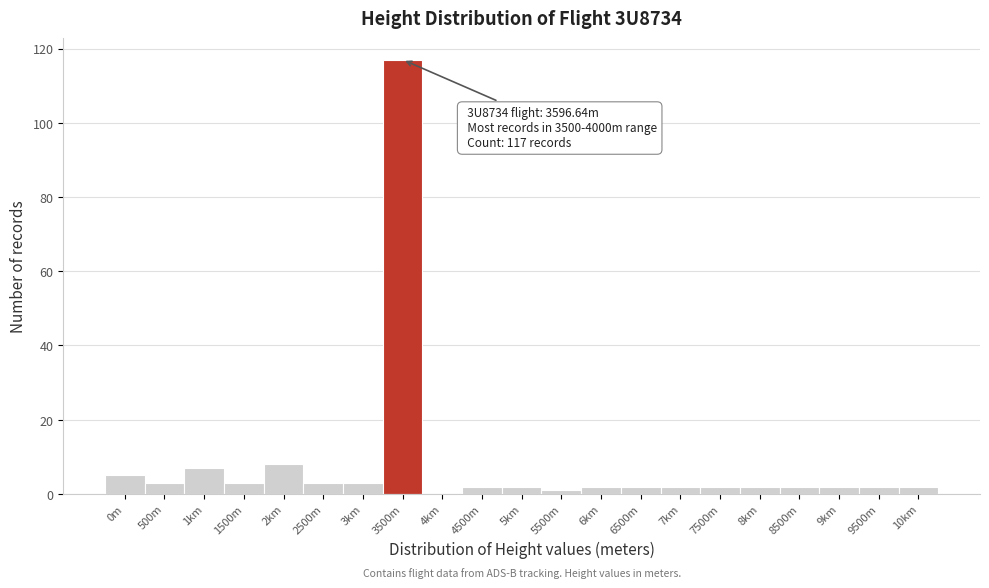

Reading left to right, transcribe all the data shown in this chart.

0m=5	500m=3	1km=7	1500m=3	2km=8	2500m=3	3km=3	3500m=117	4km=0	4500m=2	5km=2	5500m=1	6km=2	6500m=2	7km=2	7500m=2	8km=2	8500m=2	9km=2	9500m=2	10km=2